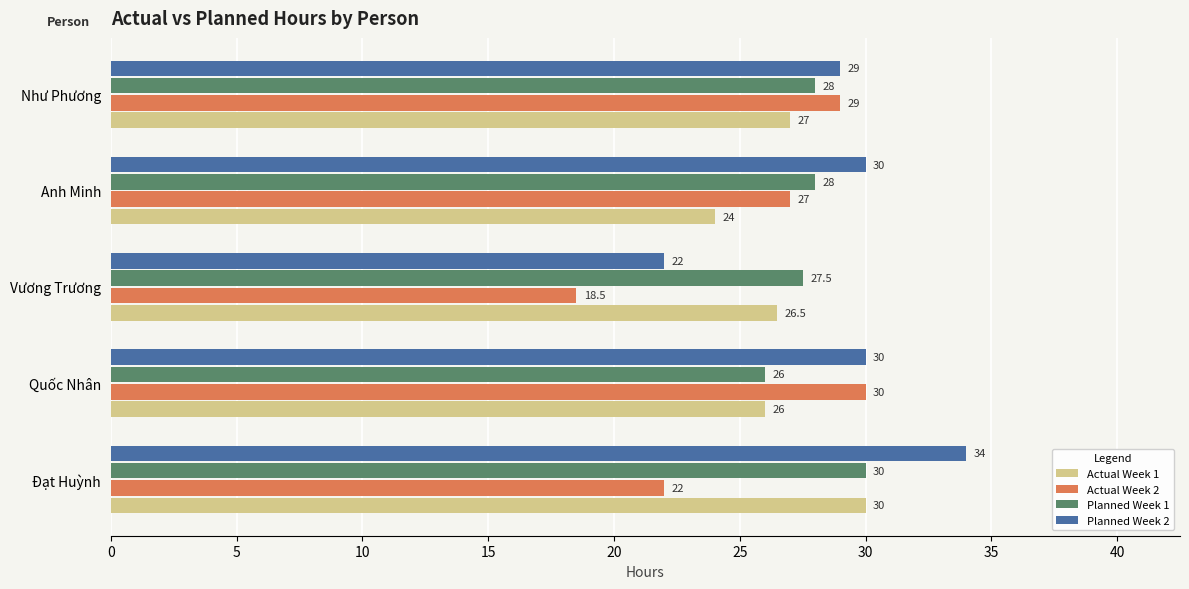

What is the difference between the maximum and minimum values in the Actual Week 1 series?

6.0